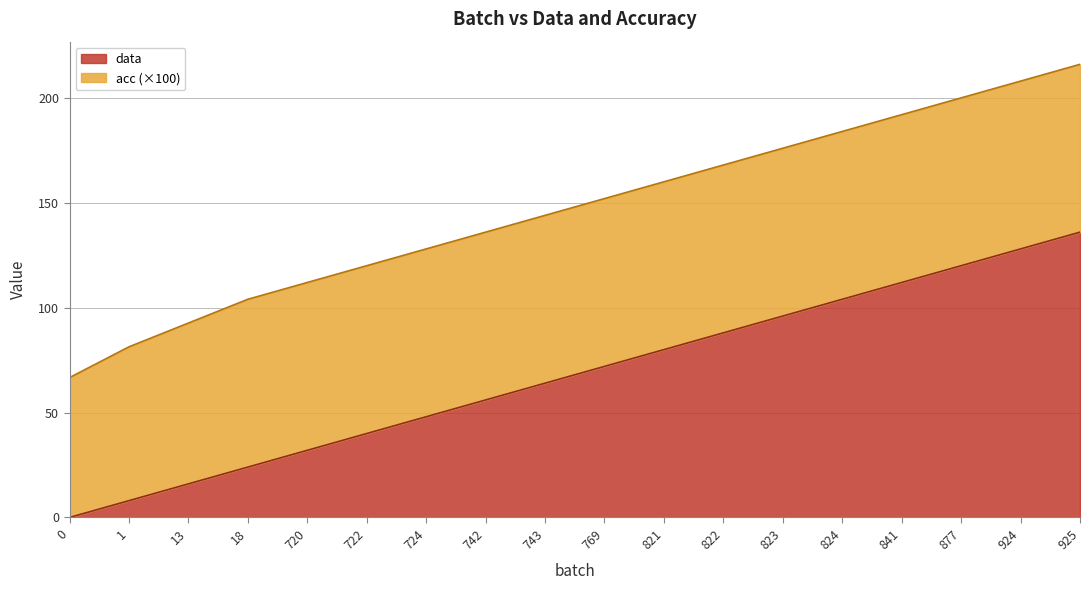

Count the number of values greater than 72.

8